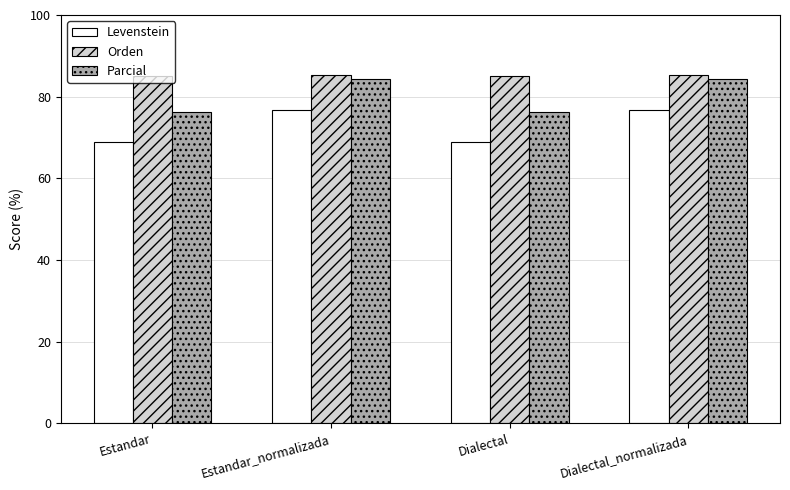

Where does the Levenstein series first go above 76?

Estandar_normalizada